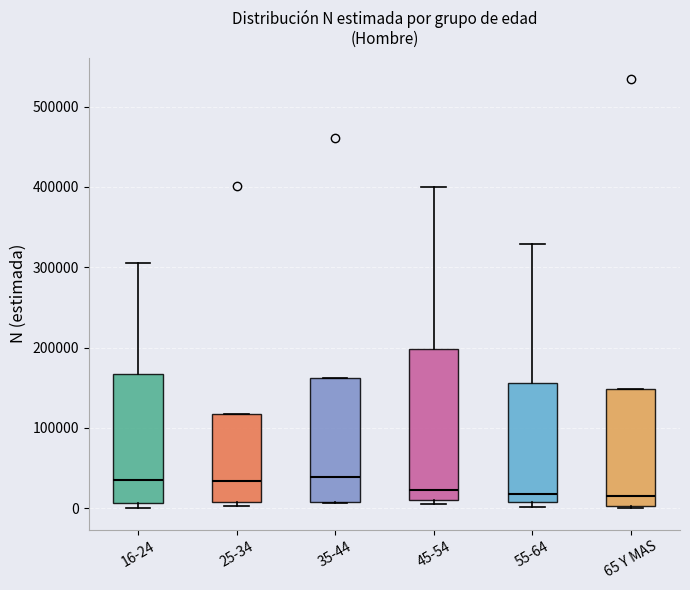

Where is the lower edge of the box for 65 Y MAS on the y-axis? The values are not printed on the chart, so give them approximately, as read against the axis.

0